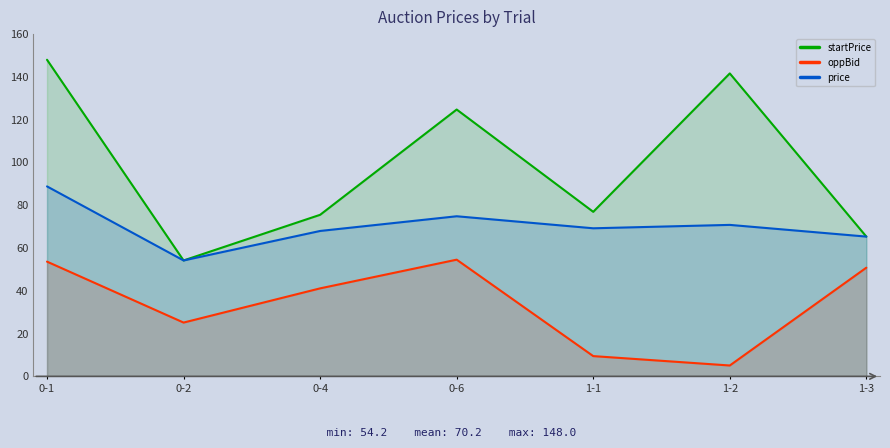

Which has a higher value, 0-6 or 1-2?

1-2